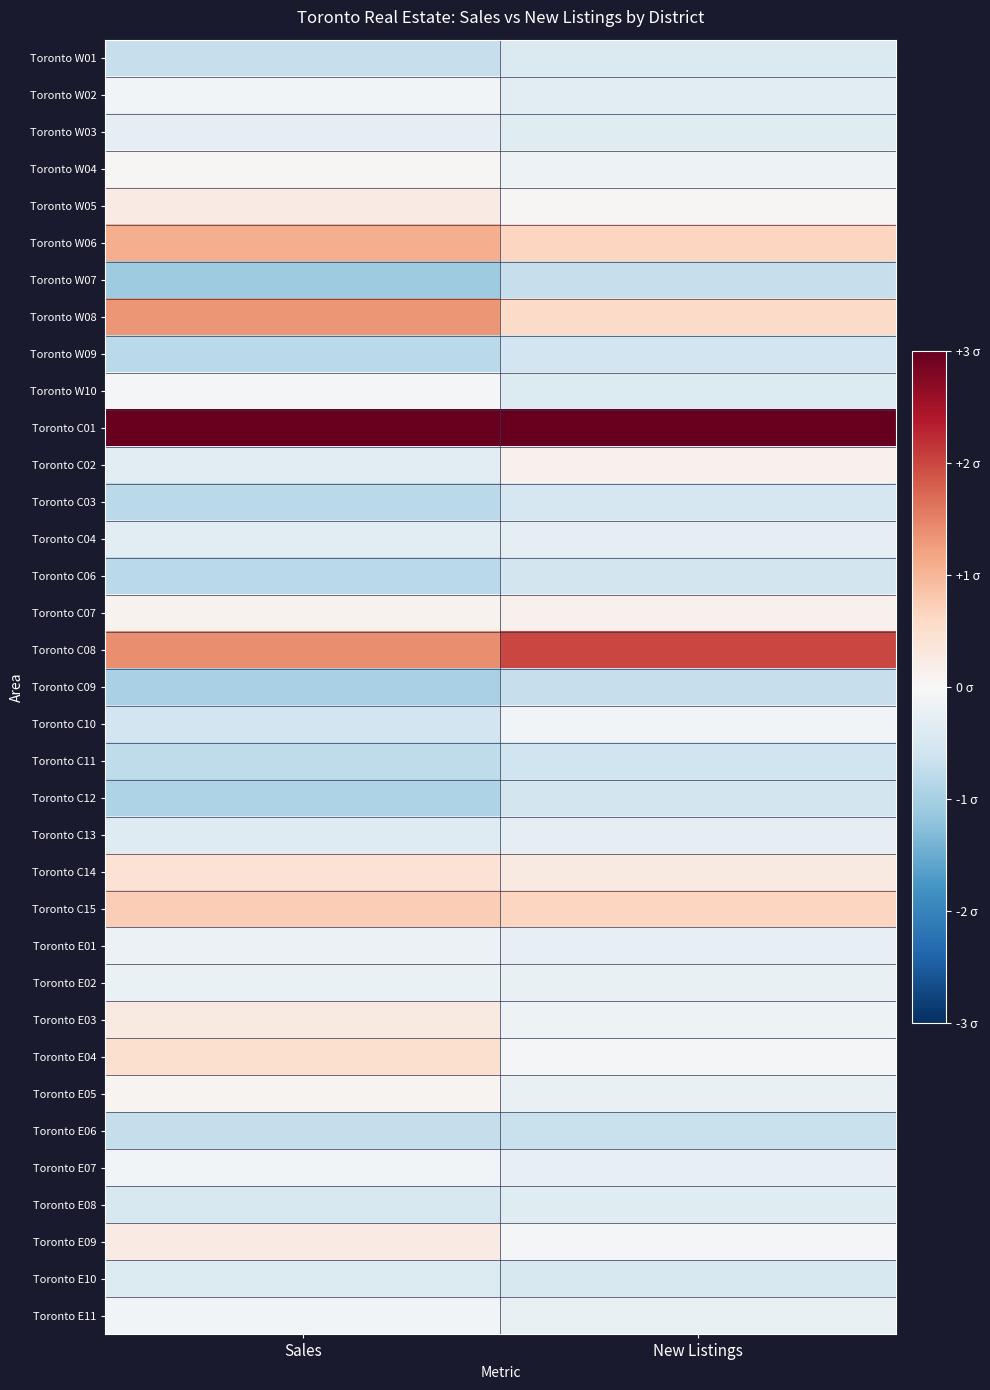

Reading left to right, transcribe all the data shown in this chart.

Toronto W01: Sales=-0.7	New Listings=-0.4
Toronto W02: Sales=-0.1	New Listings=-0.3
Toronto W03: Sales=-0.3	New Listings=-0.4
Toronto W04: Sales=0.0	New Listings=-0.1
Toronto W05: Sales=0.2	New Listings=0.0
Toronto W06: Sales=1.1	New Listings=0.7
Toronto W07: Sales=-1.1	New Listings=-0.7
Toronto W08: Sales=1.3	New Listings=0.6
Toronto W09: Sales=-0.8	New Listings=-0.6
Toronto W10: Sales=-0.1	New Listings=-0.4
Toronto C01: Sales=4.6	New Listings=5.0
Toronto C02: Sales=-0.3	New Listings=0.1
Toronto C03: Sales=-0.8	New Listings=-0.5
Toronto C04: Sales=-0.3	New Listings=-0.3
Toronto C06: Sales=-0.8	New Listings=-0.5
Toronto C07: Sales=0.1	New Listings=0.1
Toronto C08: Sales=1.4	New Listings=2.0
Toronto C09: Sales=-1.0	New Listings=-0.7
Toronto C10: Sales=-0.6	New Listings=-0.1
Toronto C11: Sales=-0.8	New Listings=-0.6
Toronto C12: Sales=-0.9	New Listings=-0.6
Toronto C13: Sales=-0.4	New Listings=-0.3
Toronto C14: Sales=0.4	New Listings=0.3
Toronto C15: Sales=0.7	New Listings=0.6
Toronto E01: Sales=-0.2	New Listings=-0.2
Toronto E02: Sales=-0.2	New Listings=-0.2
Toronto E03: Sales=0.3	New Listings=-0.2
Toronto E04: Sales=0.5	New Listings=-0.1
Toronto E05: Sales=0.1	New Listings=-0.2
Toronto E06: Sales=-0.7	New Listings=-0.7
Toronto E07: Sales=-0.1	New Listings=-0.3
Toronto E08: Sales=-0.5	New Listings=-0.4
Toronto E09: Sales=0.2	New Listings=-0.0
Toronto E10: Sales=-0.4	New Listings=-0.5
Toronto E11: Sales=-0.1	New Listings=-0.2